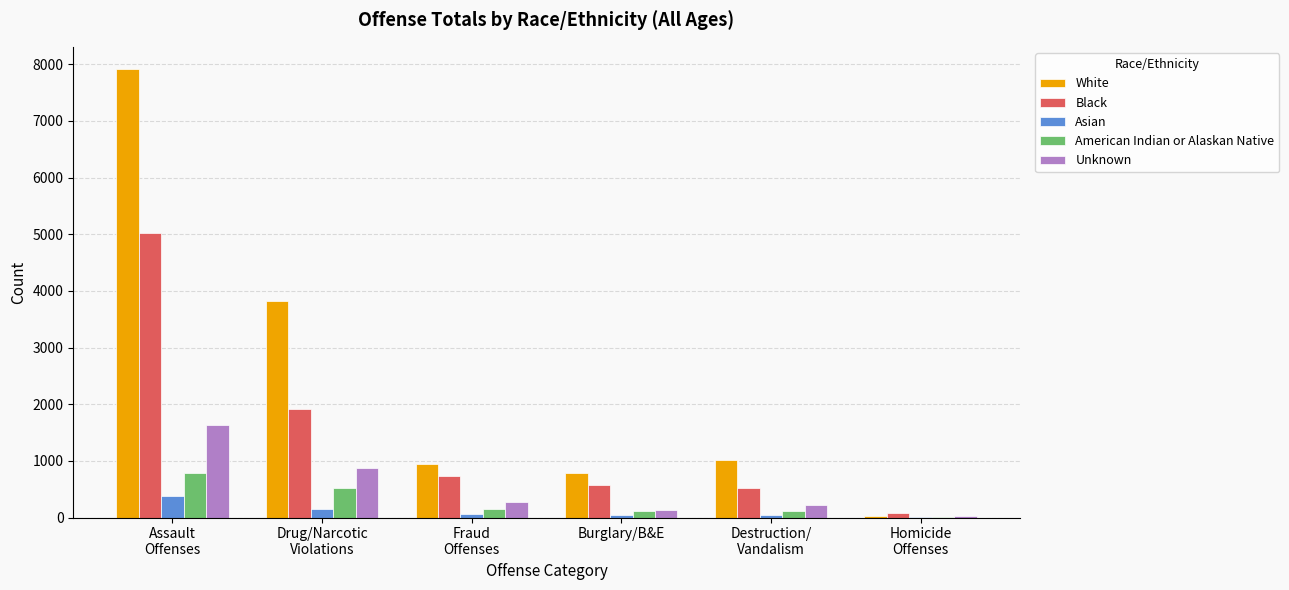

What is the average value of the Black series?

1476